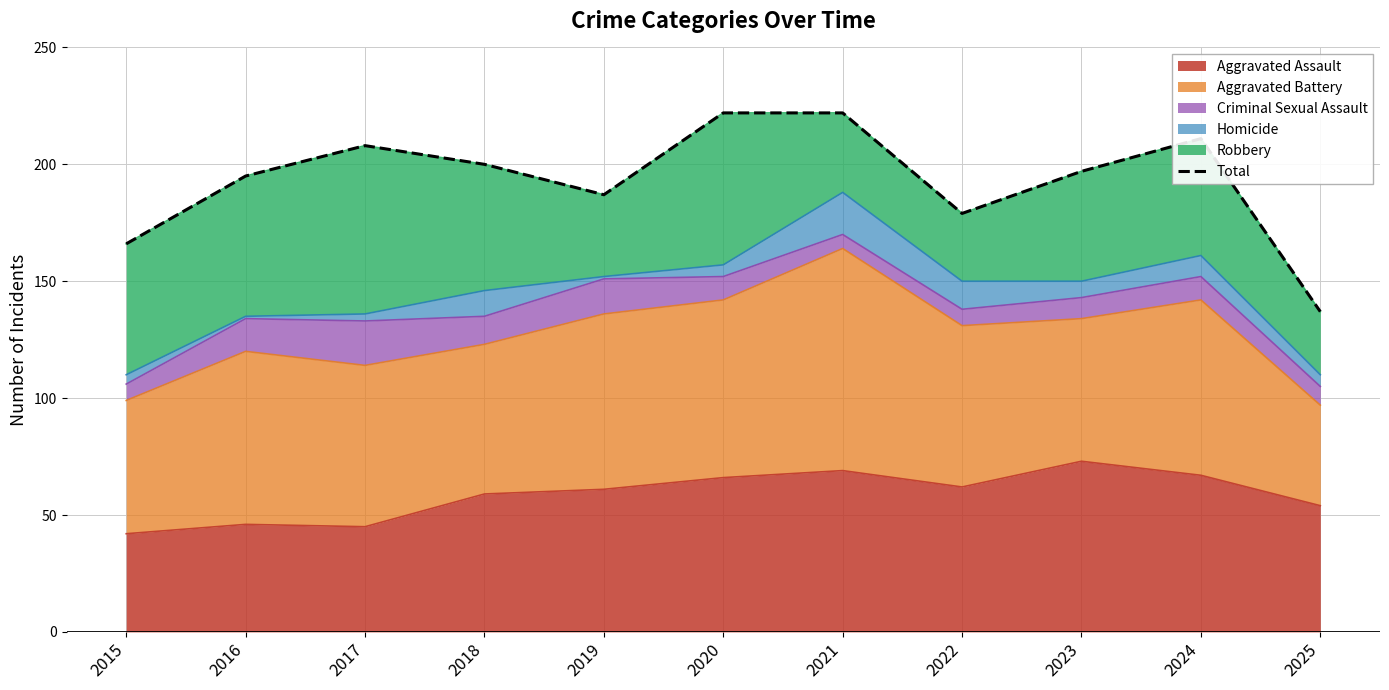

What is the value of the 2nd point from the left?

195